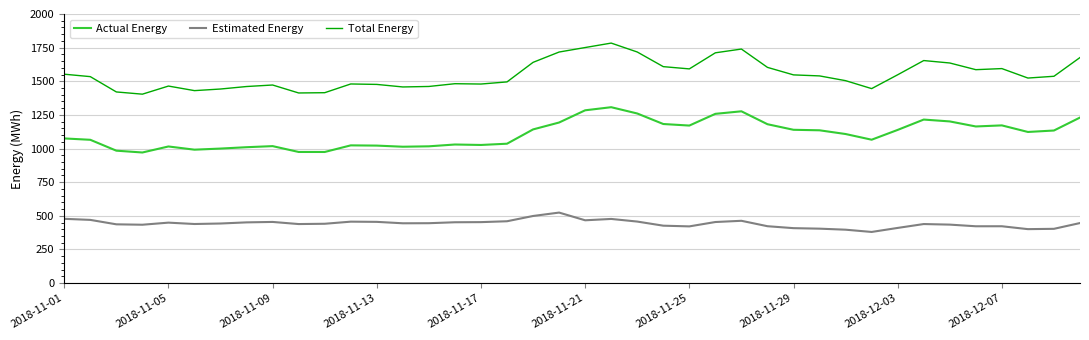

List the series in order of their peak value, highest first.

Total Energy, Actual Energy, Estimated Energy